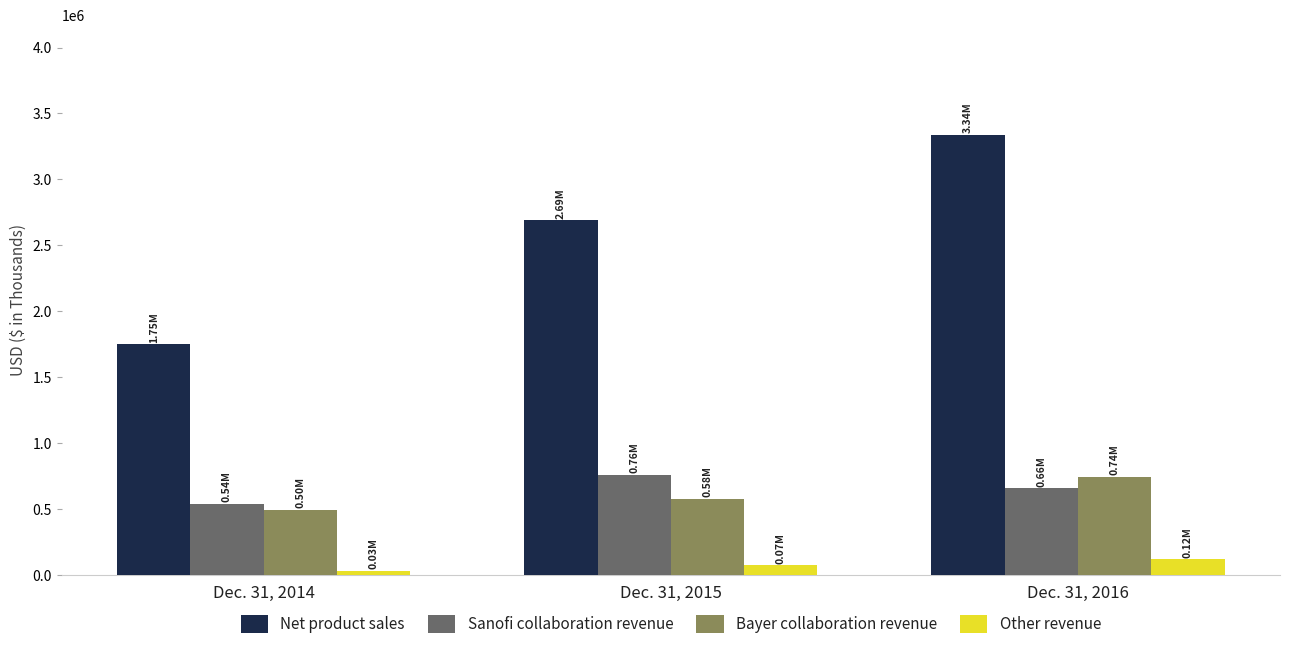

What is the average value of the Other revenue series?

75311